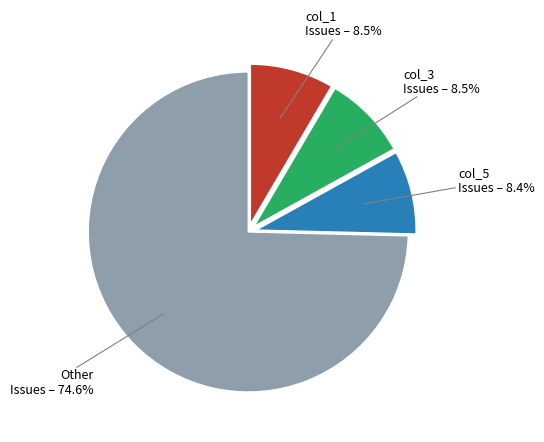

Is the sum of col_3 Issues – 8.5% and col_5 Issues – 8.4% greater than half?

No